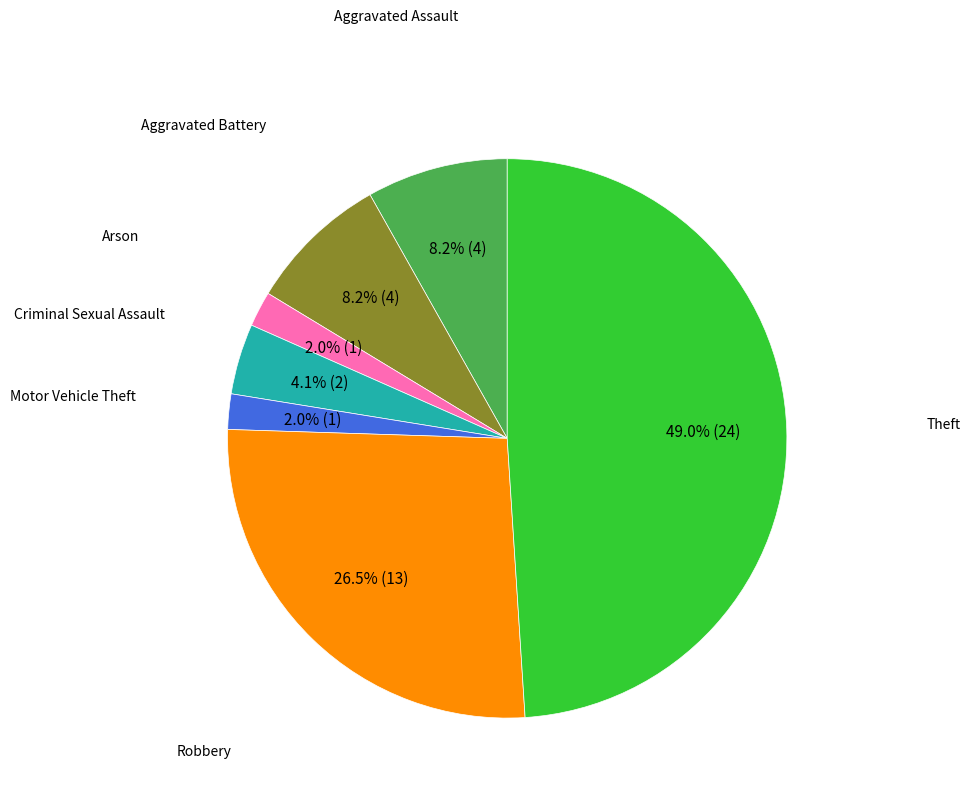

Is there any slice that represents more than half of the pie?

No